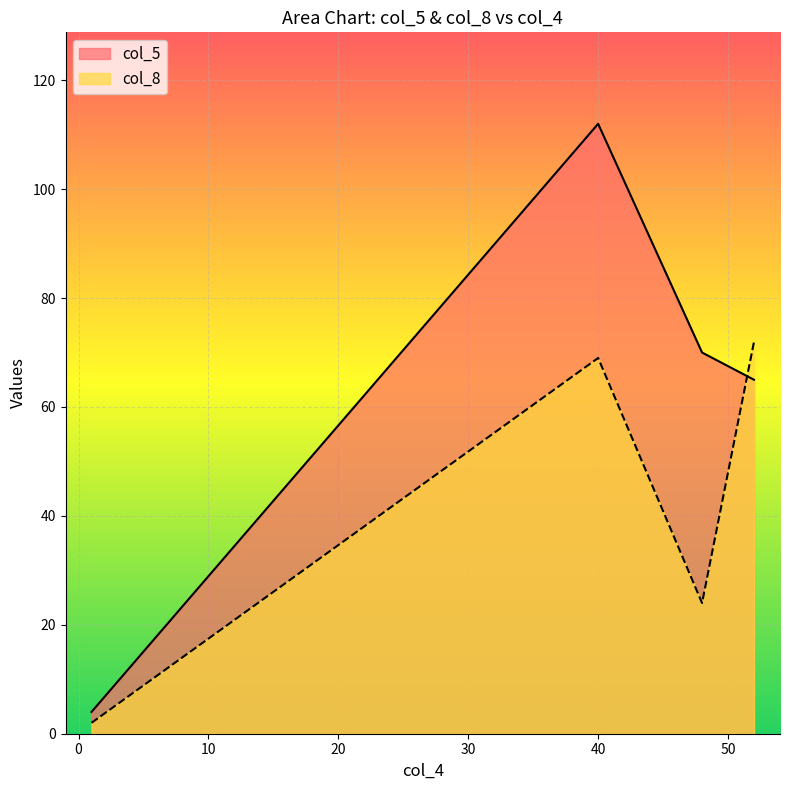

What is the sum of the col_8 values at 40 and 52?

141